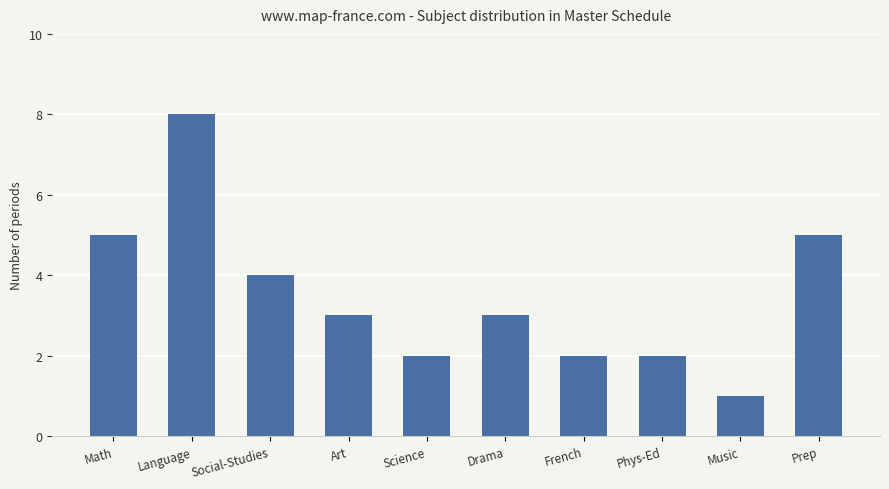

The chart shows a value of 3 at French. True or false?

False